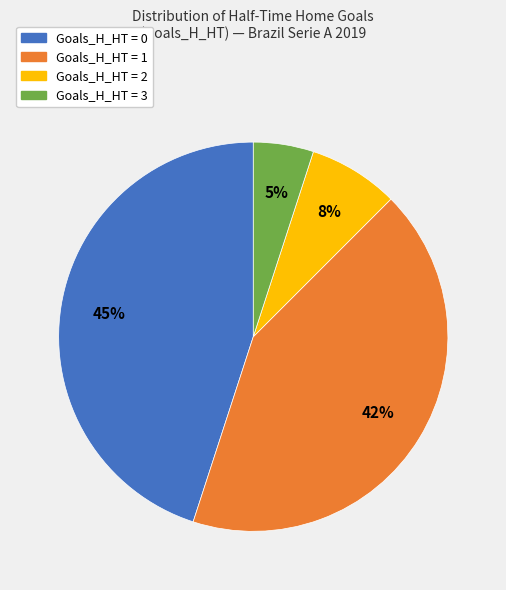

Which has a higher value, Goals_H_HT = 2 or Goals_H_HT = 1?

Goals_H_HT = 1